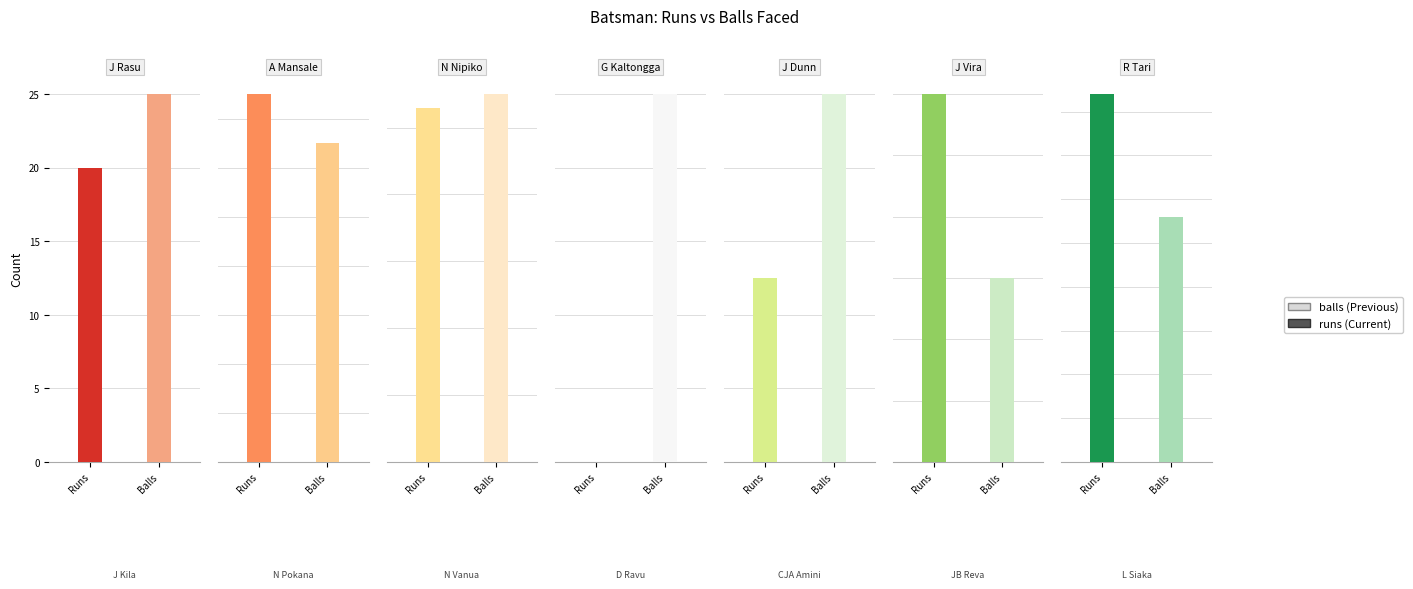

What are all the series names shown in the legend?

runs, balls